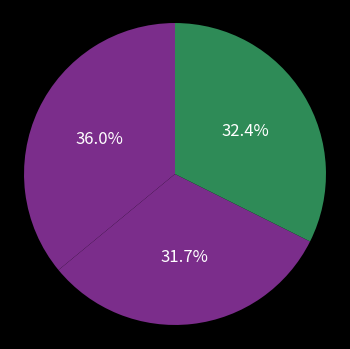

Count the number of slices in the pie.

3